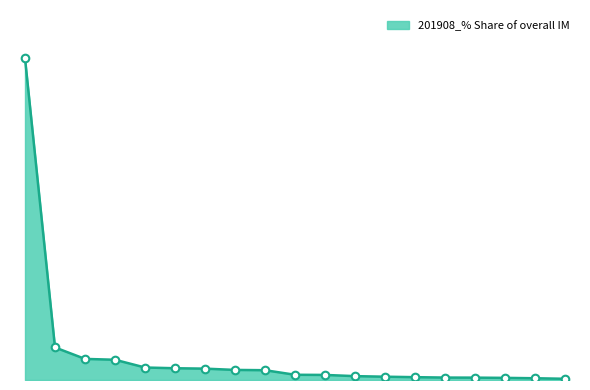

Does the chart have visible grid lines?

No